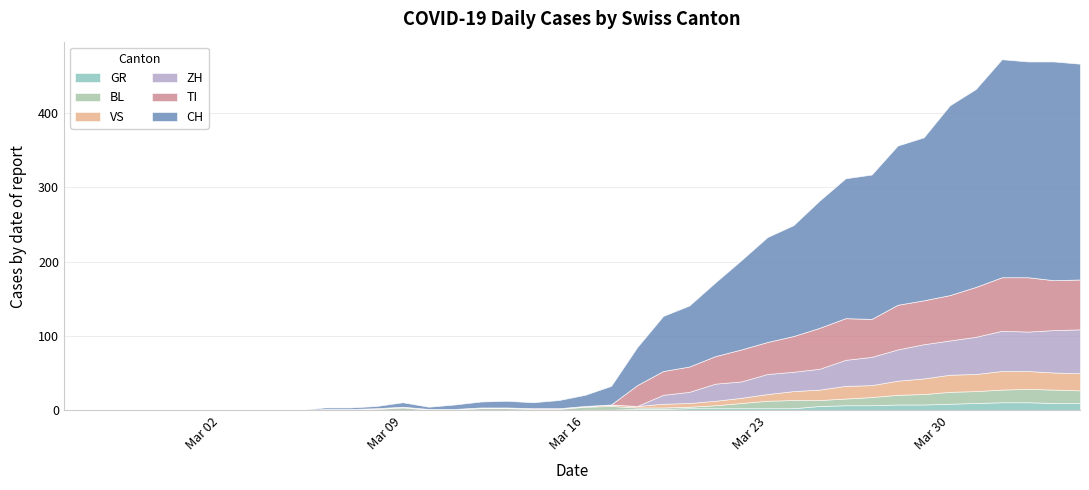

Reading right to left, extract all data points from this chart.

CH: 290	294	290	293	266	255	219	214	194	188	171	149	141	120	99	82	74	51	25	15	11	8	9	8	6	3	6	3	2	2	0	0	0	0	0	0	0	0	0	0
GR: 10	10	11	11	10	9	8	8	7	7	6	3	3	3	3	3	2	2	1	1	0	0	0	0	0	0	0	0	0	0	0	0	0	0	0	0	0	0	0	0
VS: 23	23	24	25	23	23	21	19	16	17	14	12	9	7	6	5	5	2	2	1	1	1	1	1	1	1	1	1	0	0	0	0	0	0	0	0	0	0	0	0
TI: 67	67	73	72	67	61	59	60	51	56	55	48	43	43	37	34	32	28	0	0	0	0	0	0	0	0	0	0	0	0	0	0	0	0	0	0	0	0	0	0
BL: 17	18	18	17	16	16	14	13	11	9	8	11	10	7	4	2	2	2	5	4	2	2	3	3	1	1	4	2	2	2	0	0	0	0	0	0	0	0	0	0
ZH: 59	57	53	54	50	46	46	42	38	35	28	26	27	22	23	15	12	0	0	0	0	0	0	0	0	0	0	0	0	0	0	0	0	0	0	0	0	0	0	0